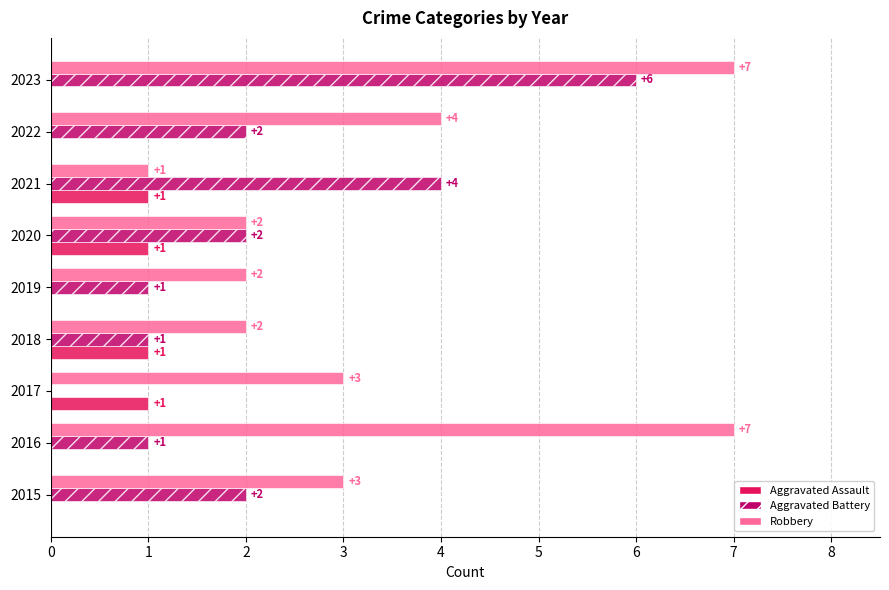

True or false: Aggravated Battery has a value of 3 at 2022.

False